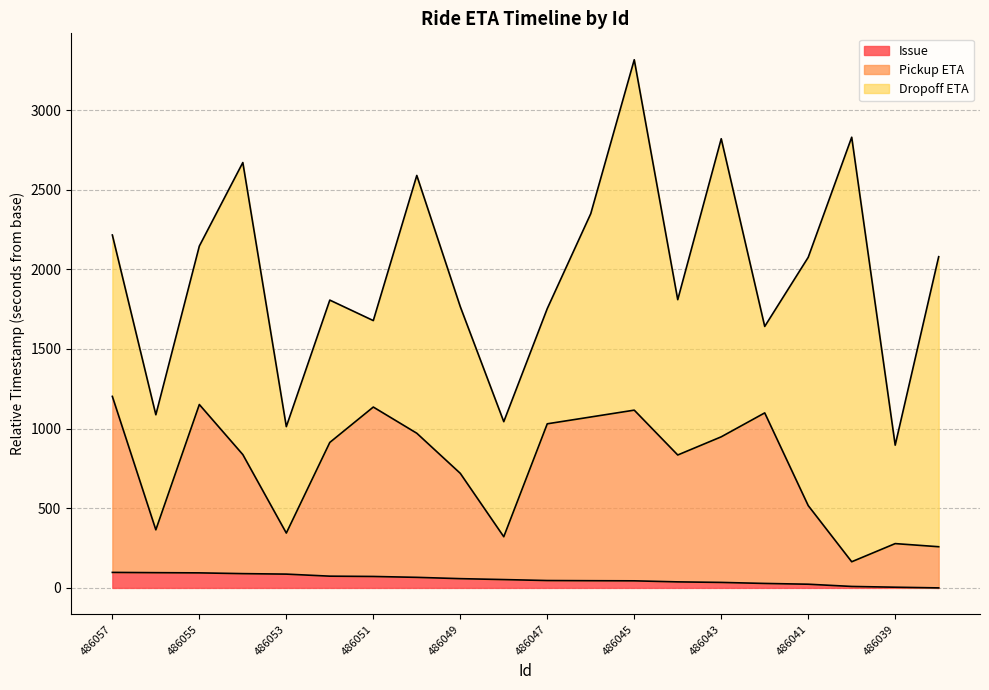

True or false: Dropoff ETA and Issue cross at least once.

False